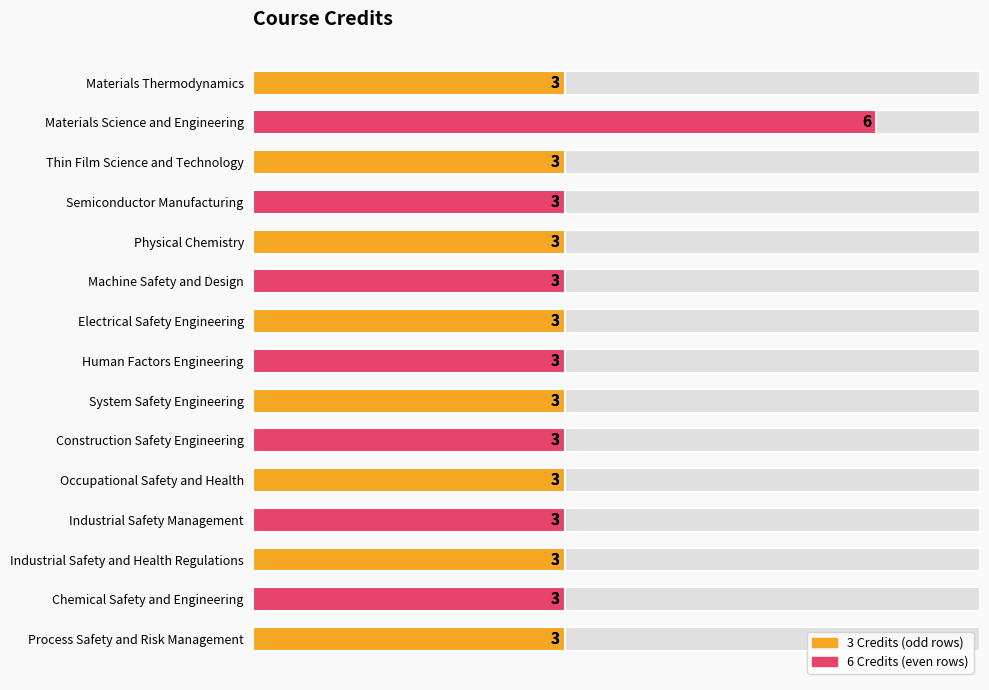

How many values are between 3 and 4?

14